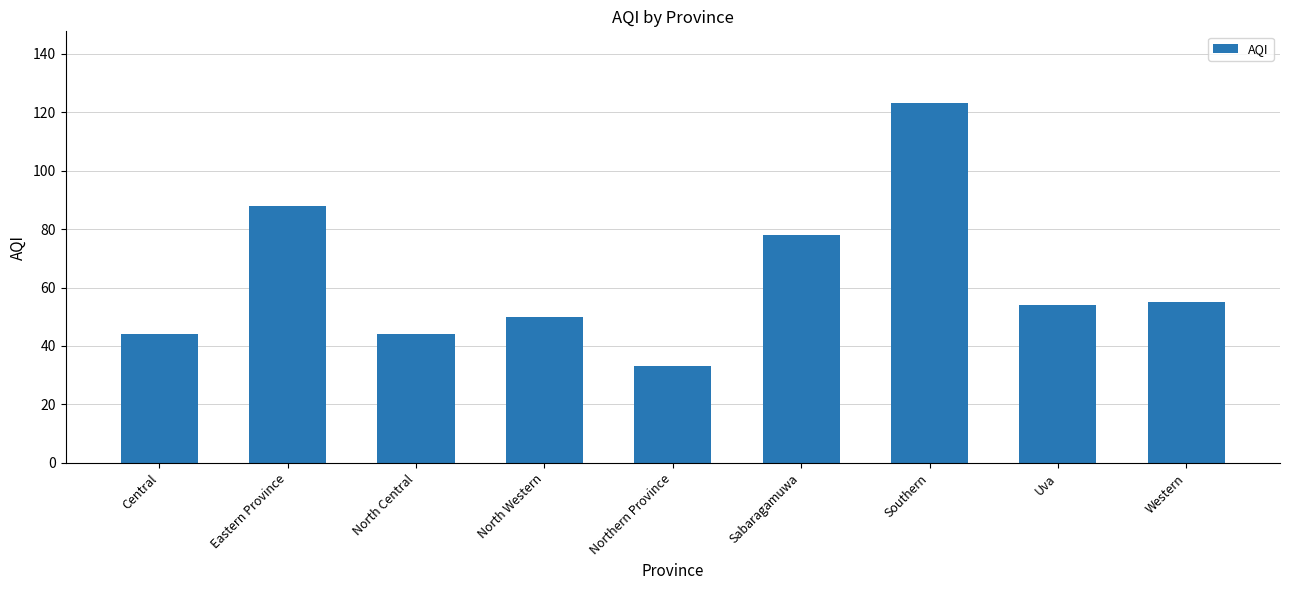

Does the chart contain stacked bars?

No